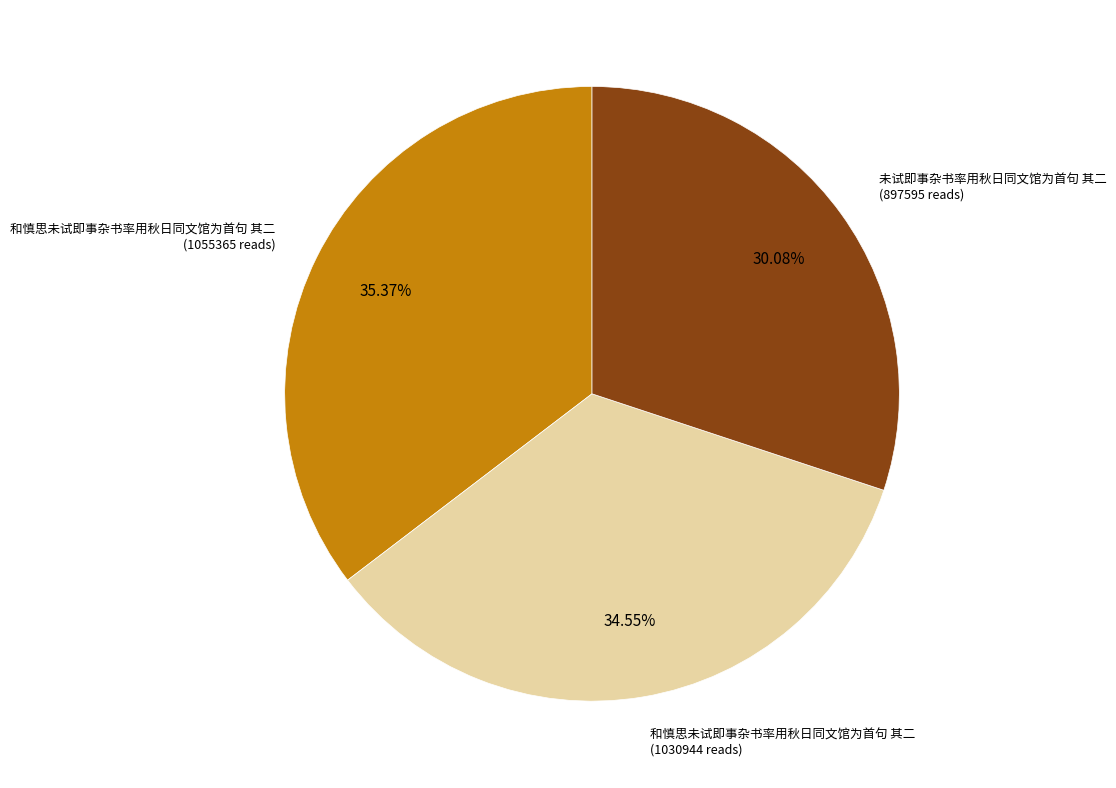

Does any single category account for the majority?

No